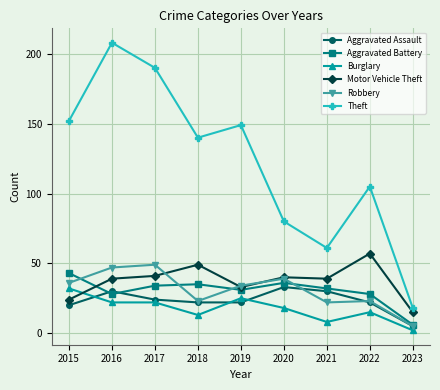

True or false: Robbery has a value of 23 at 2018.

True